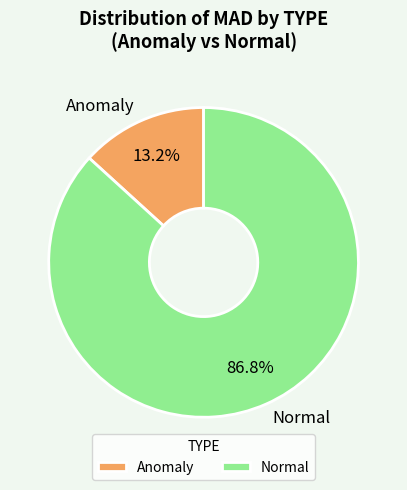

Is there a majority slice in this chart?

Yes